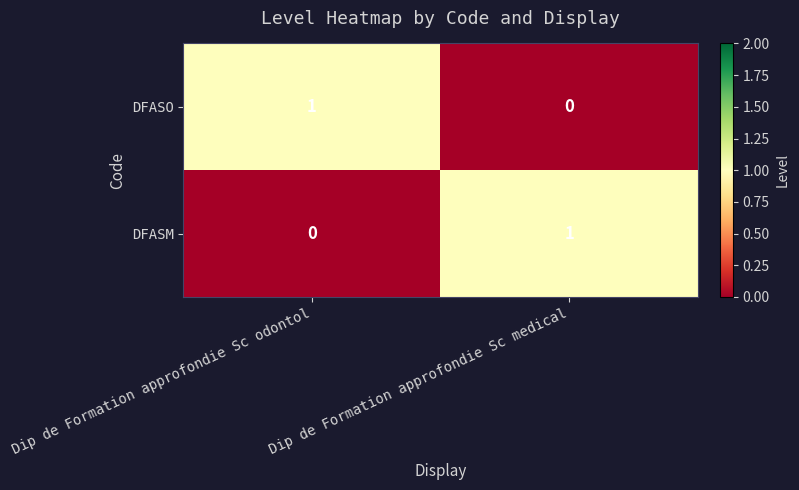

Is the value of DFASM at Dip de Formation approfondie Sc odontol greater than the value of DFASO at Dip de Formation approfondie Sc odontol?

No